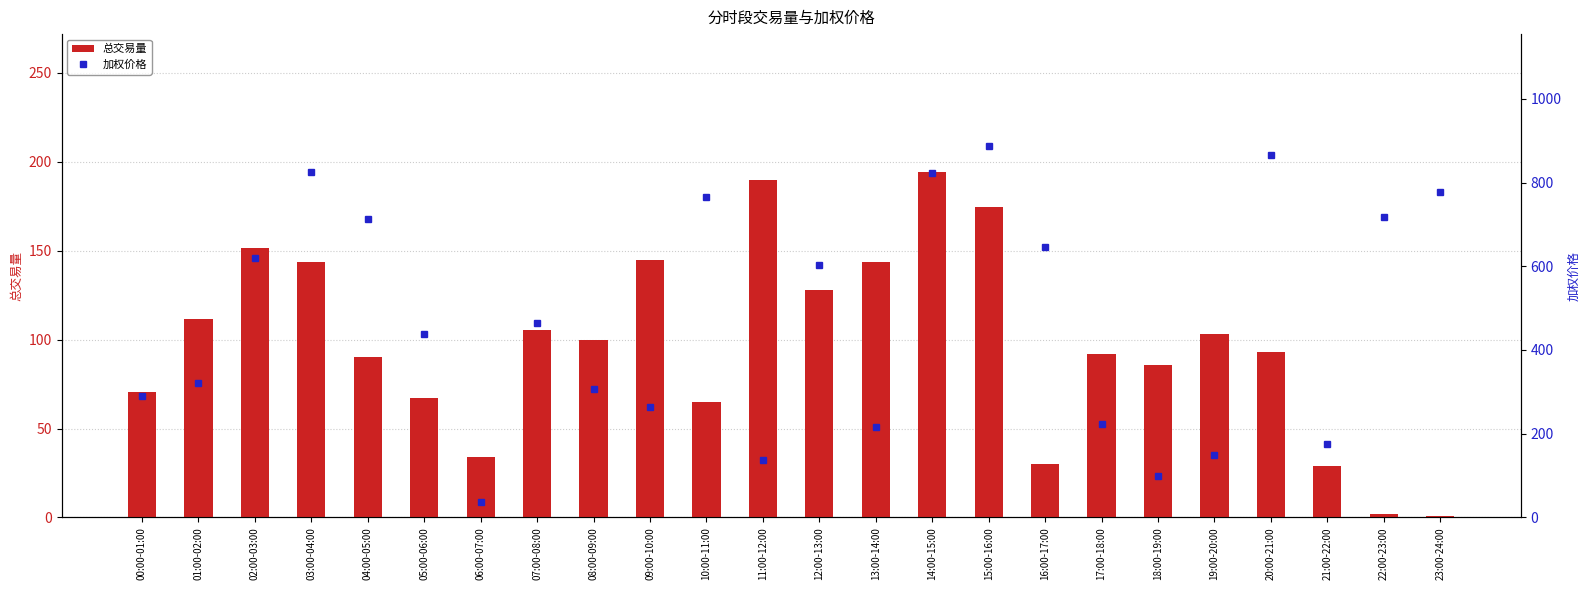

Read the 加权价格 value at 09:00-10:00.

263.0